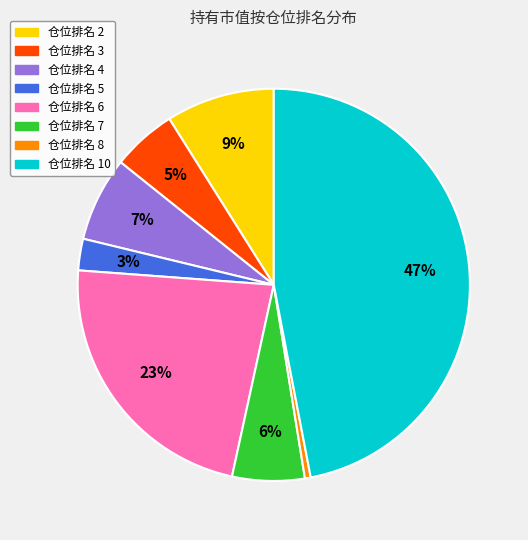

The 仓位排名 5 slice represents 3% of the pie. True or false?

True